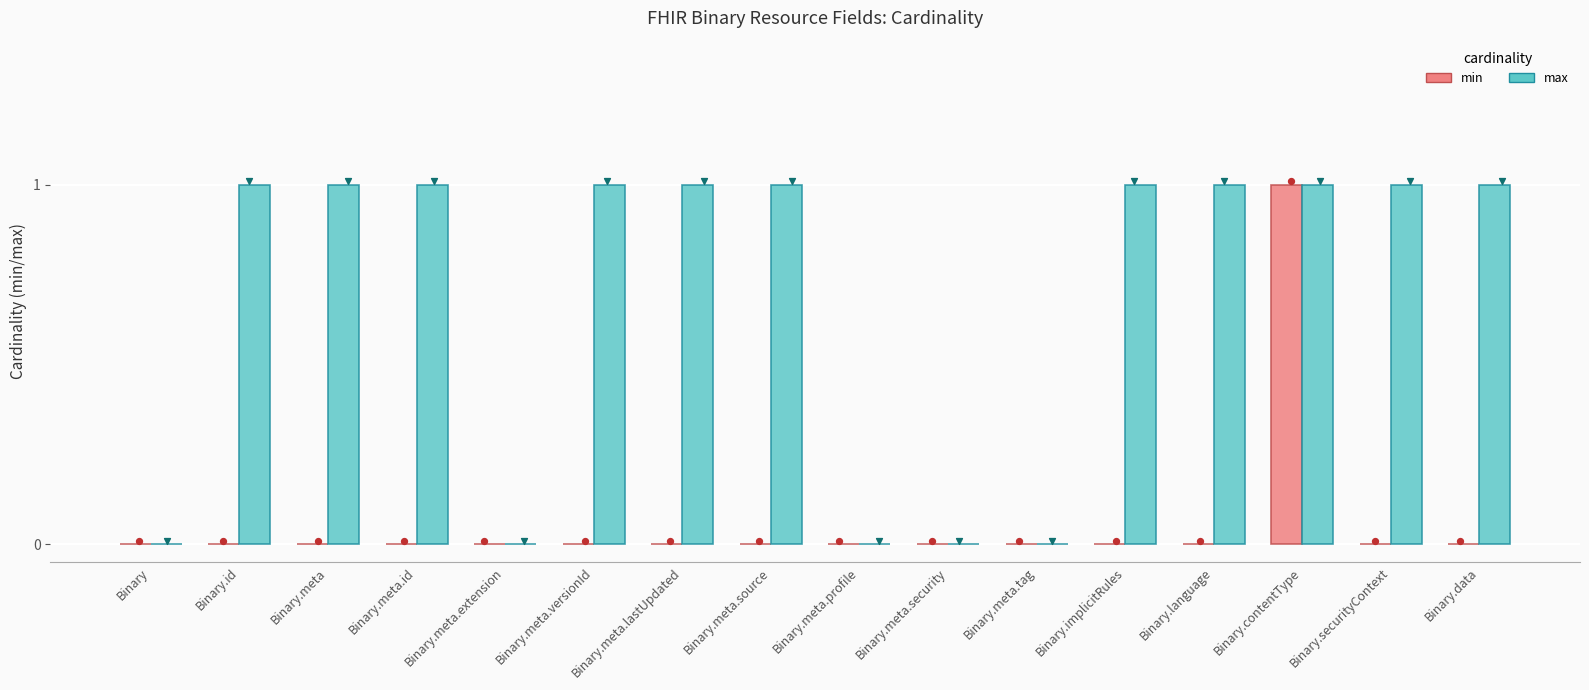

Which series has the largest total across all categories?

max